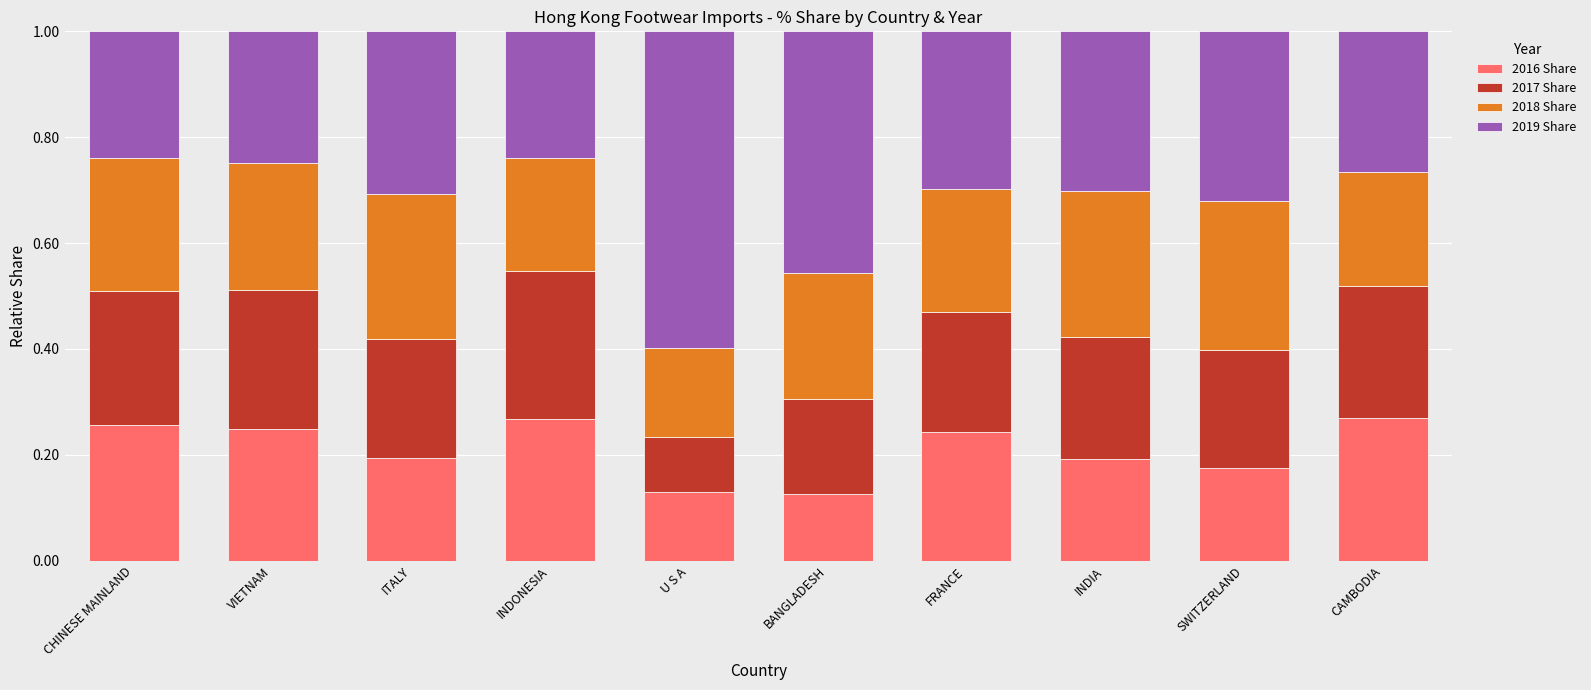

How many 2016 Share values are between 0 and 1?

10